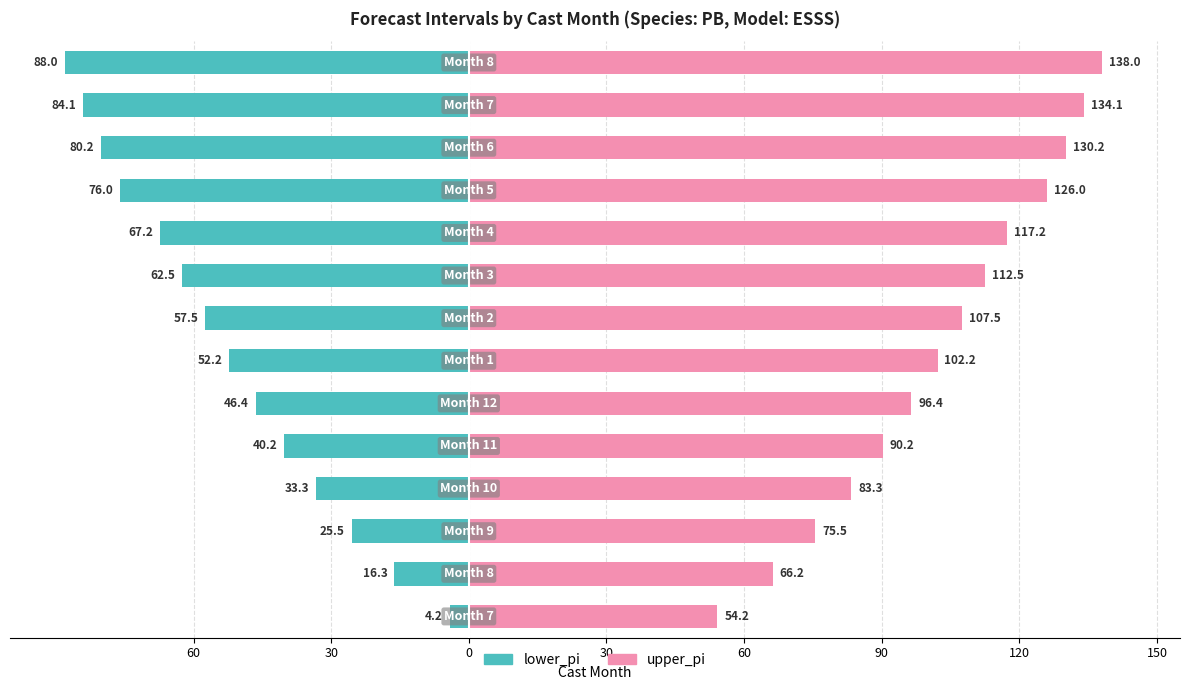

Rank the series at 60 from highest to lowest value.

upper_pi, lower_pi